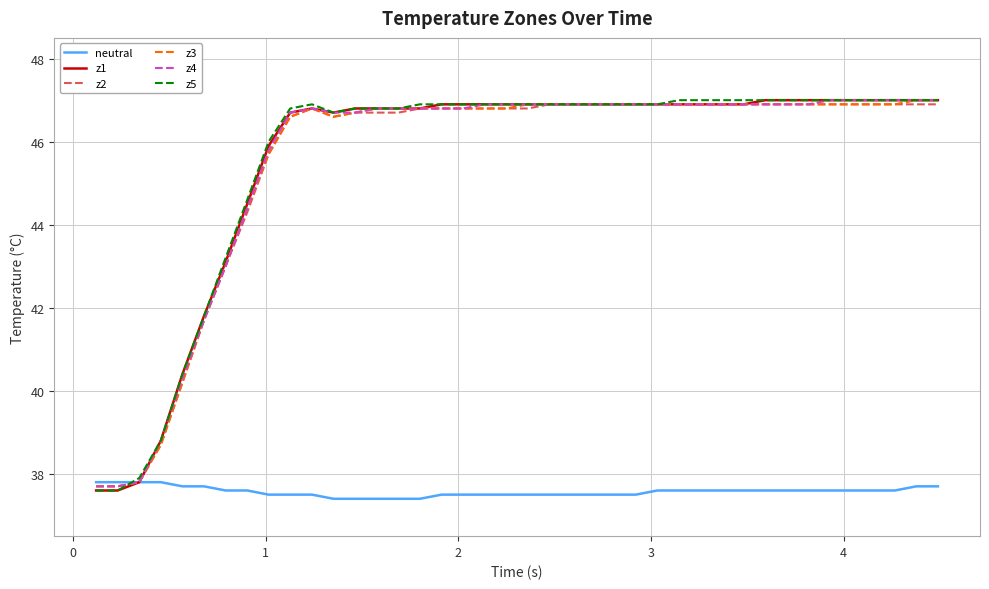

What is the maximum value shown in the chart?

47.0